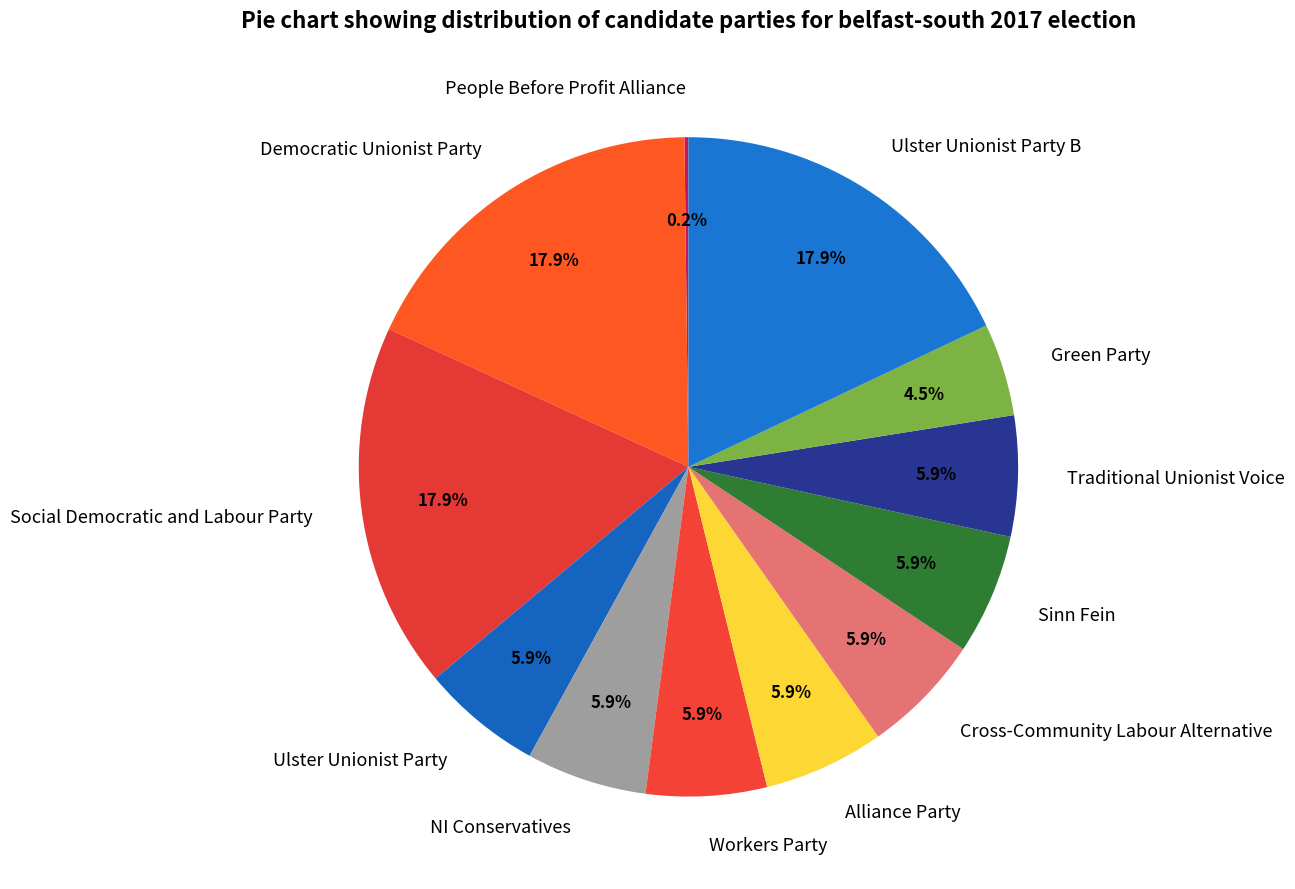

What portion of the pie excludes NI Conservatives?

94.1%